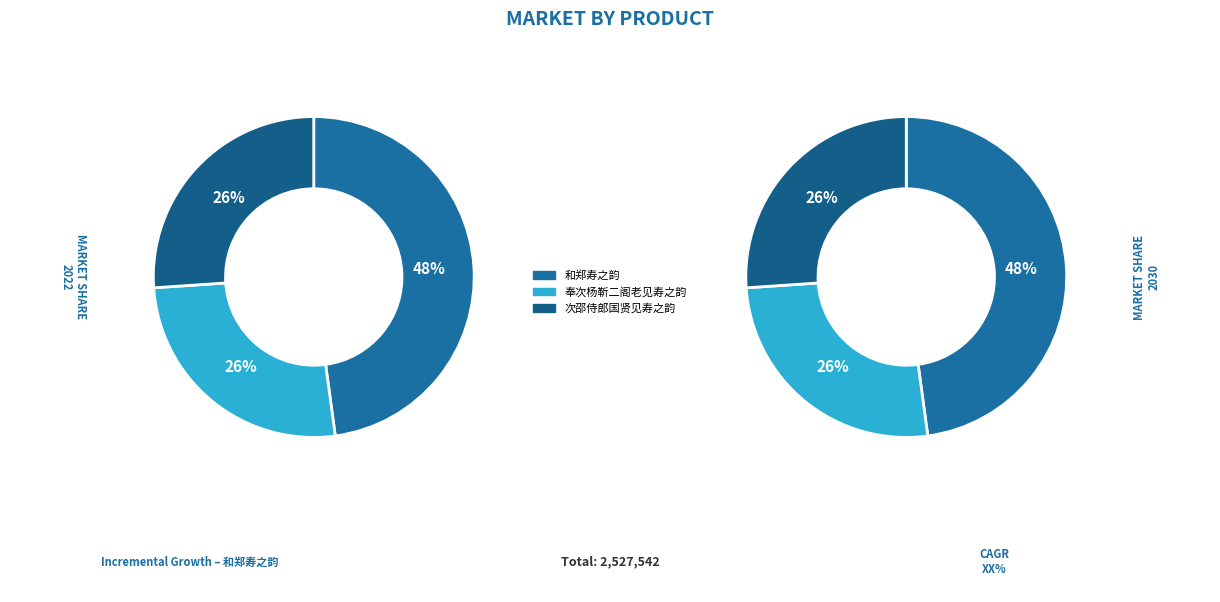

What is the ratio of the value at 奉次杨靳二阁老见寿之韵 to the value at 次邵侍郎国贤见寿之韵?

1.0